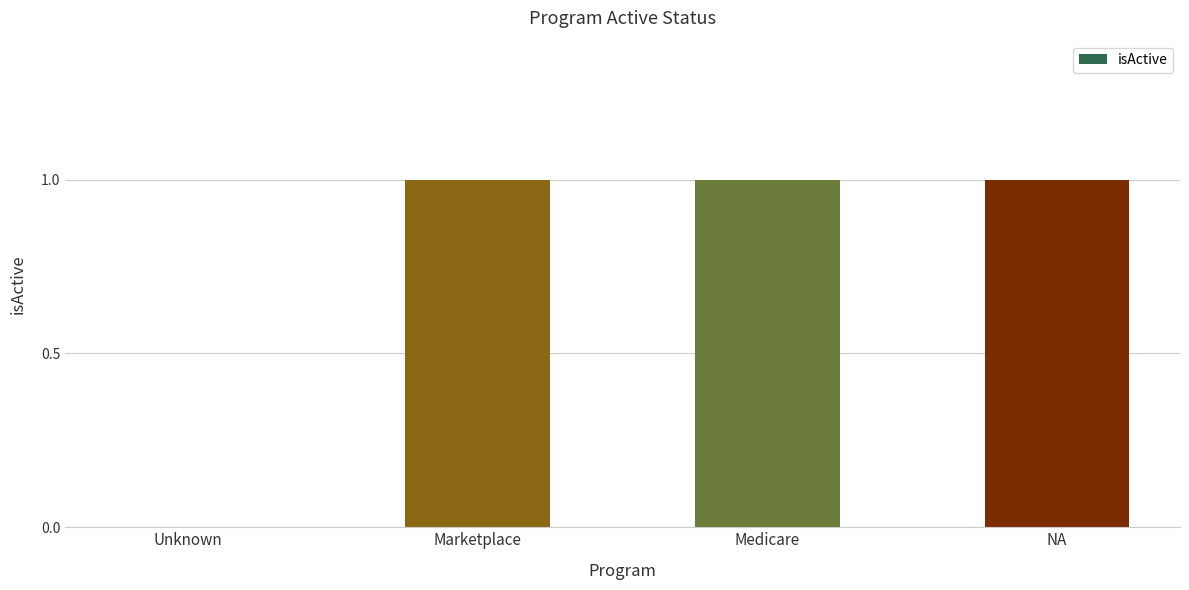

Reading left to right, extract all data points from this chart.

Unknown=0	Marketplace=1	Medicare=1	NA=1